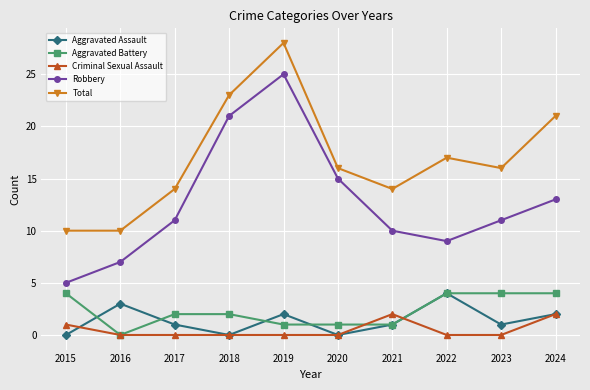

True or false: Aggravated Assault has a value of 1 at 2017.

True